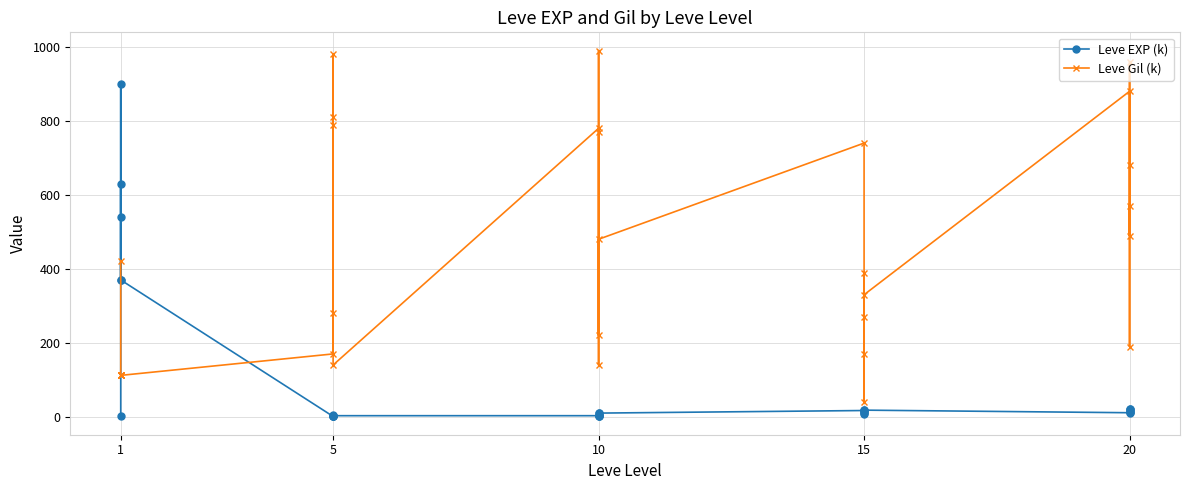

What is the difference between the maximum and minimum values in the Leve EXP (k) series?

899